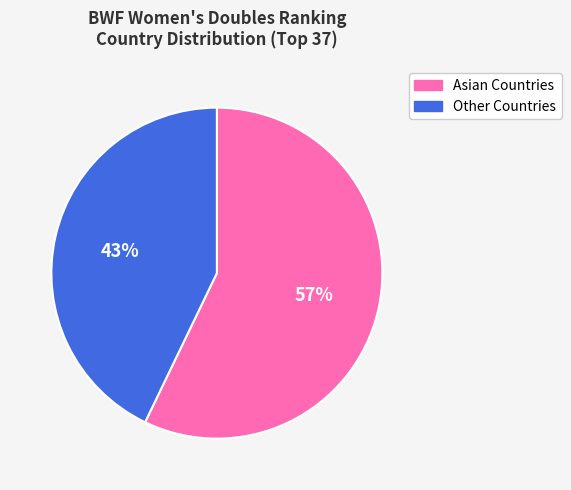

To the nearest percent, what is the average slice percentage?

50%